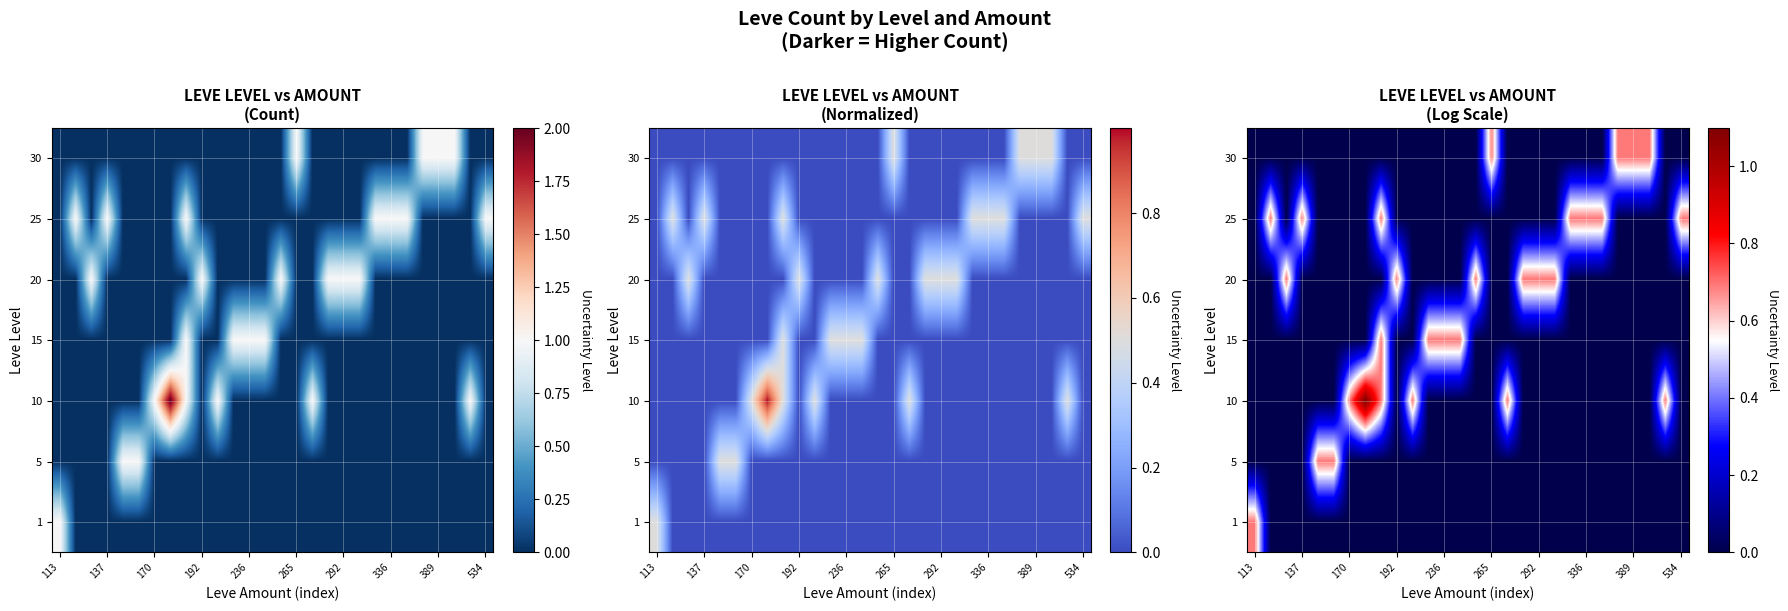

The 10 series shows 0.6 at 236. True or false?

False